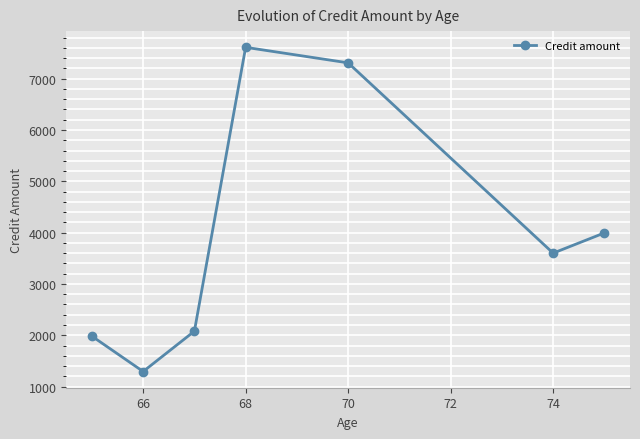

What is the value of the 7th point from the left?

3994.5